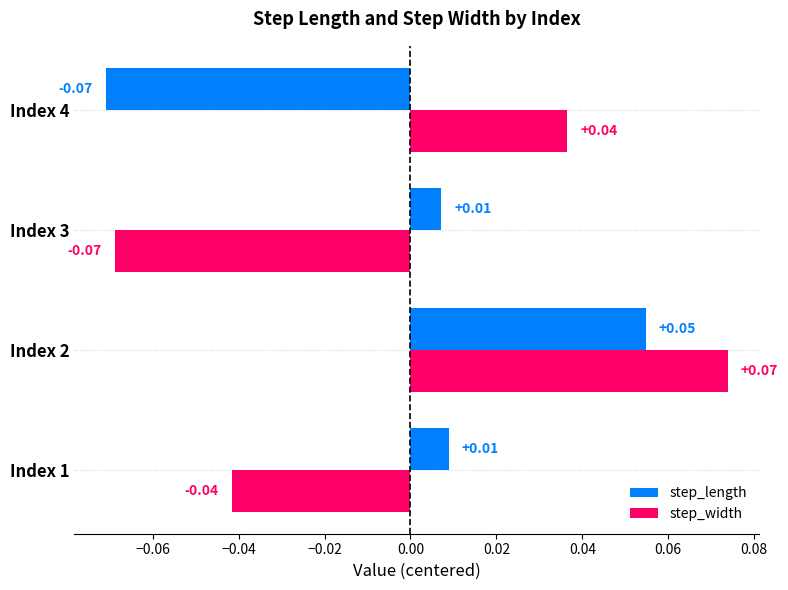

How many positive values does the step_length series have?

3